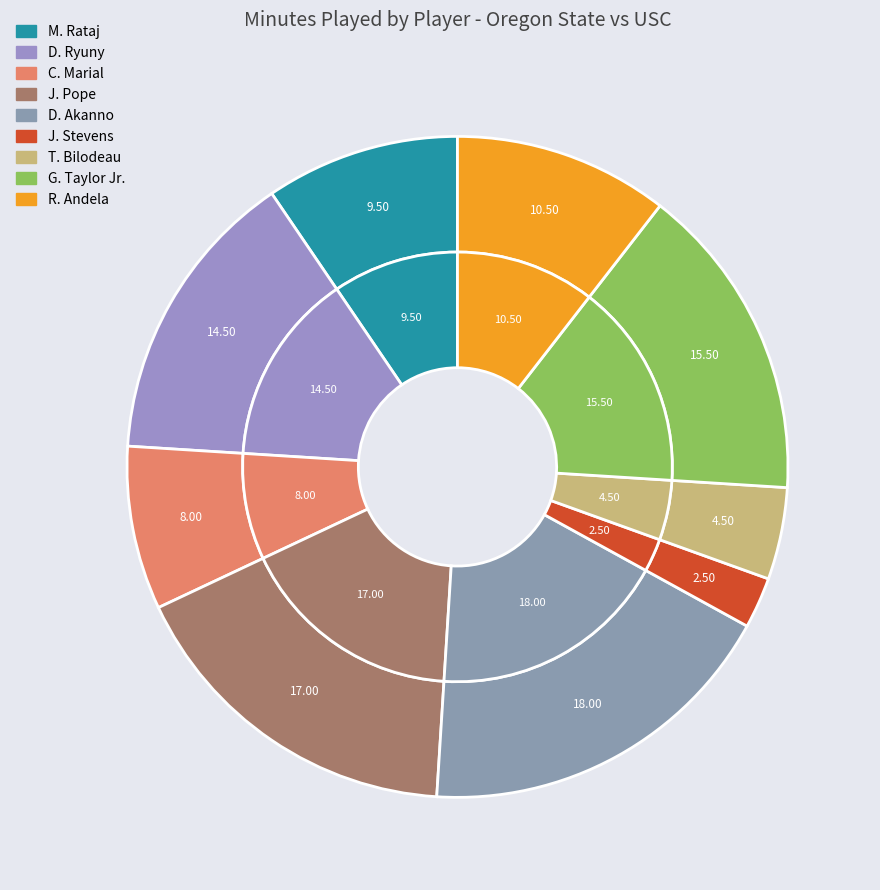

Which slice is the largest?

D. Akanno